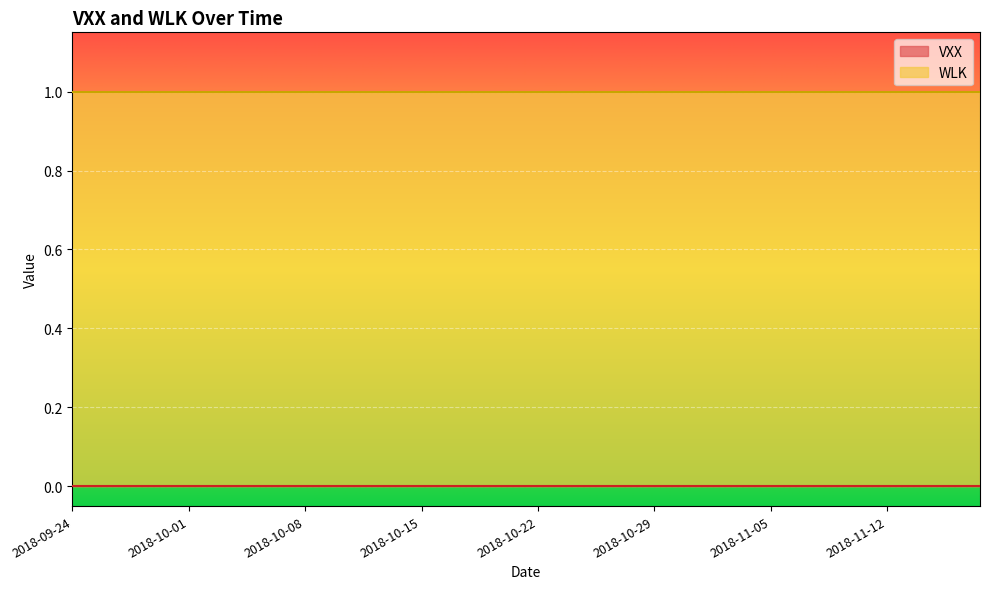

True or false: VXX has a value of 0 at 2018-10-10.

True